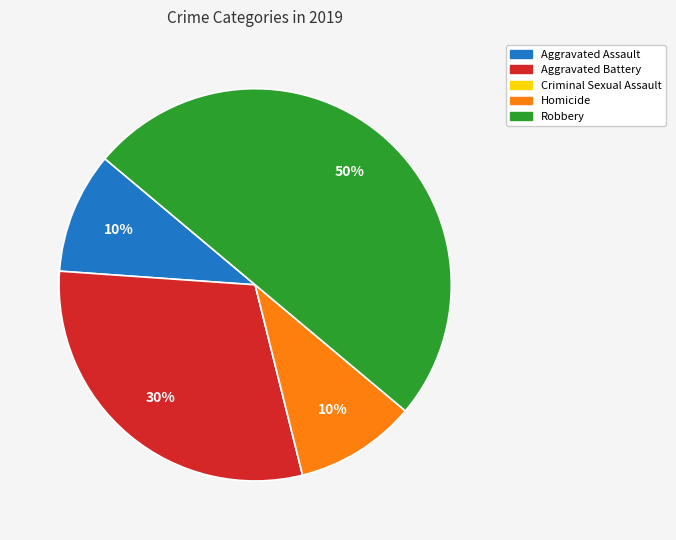

Which has a higher value, Robbery or Aggravated Assault?

Robbery